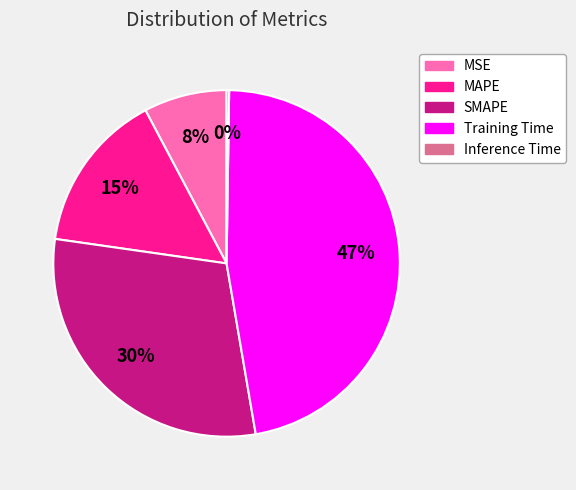

Is it true that MSE is 8% of the pie?

True